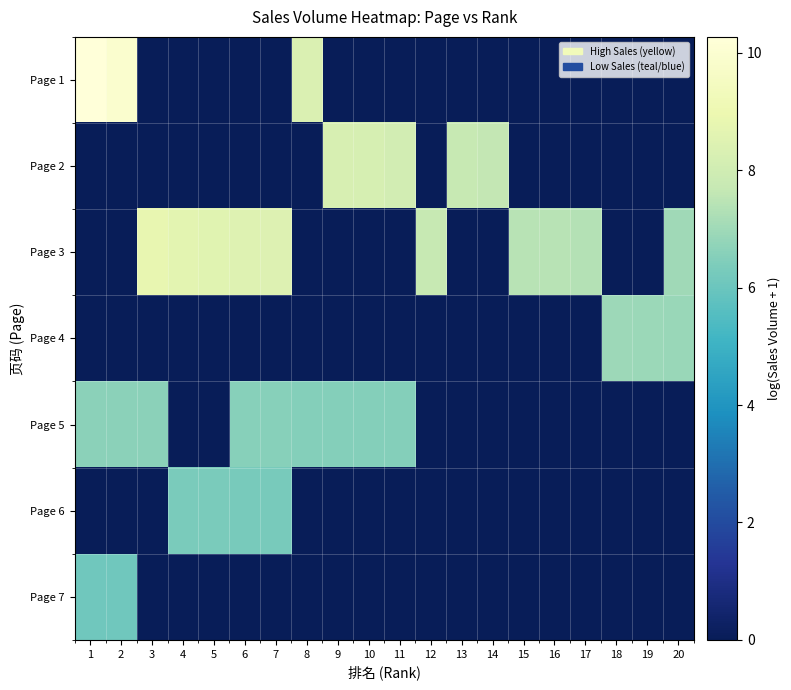

Between 7 and 18, which is larger?

7